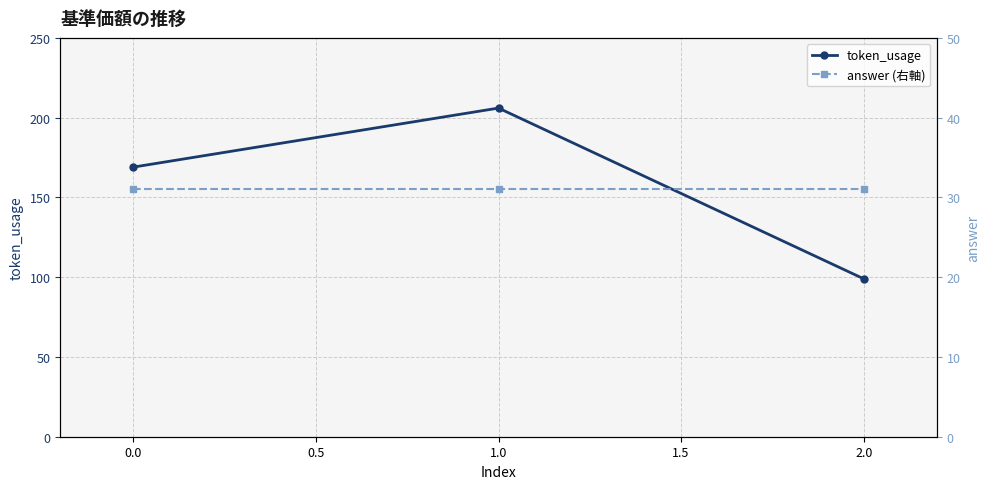

Rank the series by their maximum value, from lowest to highest.

answer (右軸), token_usage